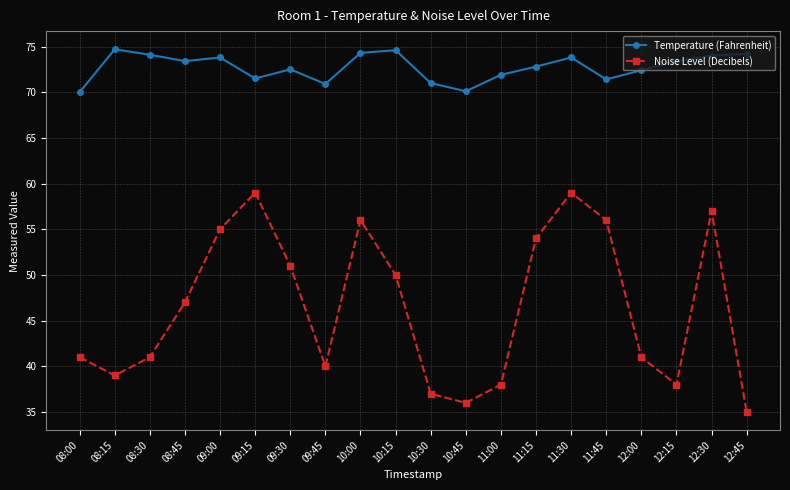

Between 11:00 and 12:45, which series saw the biggest shift?

Noise Level (Decibels)